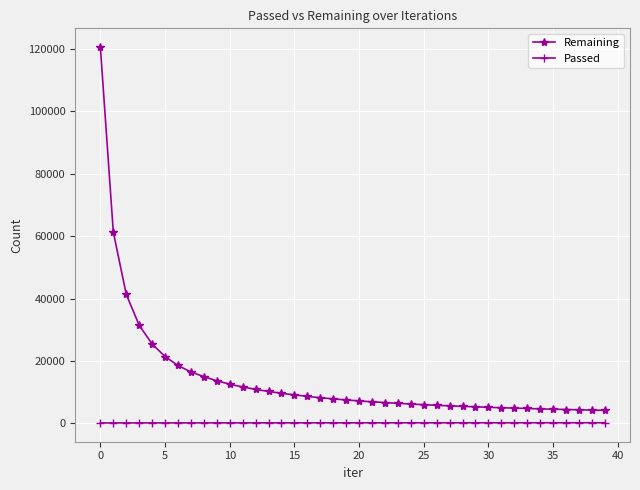

What is the maximum value shown in the chart?

120641